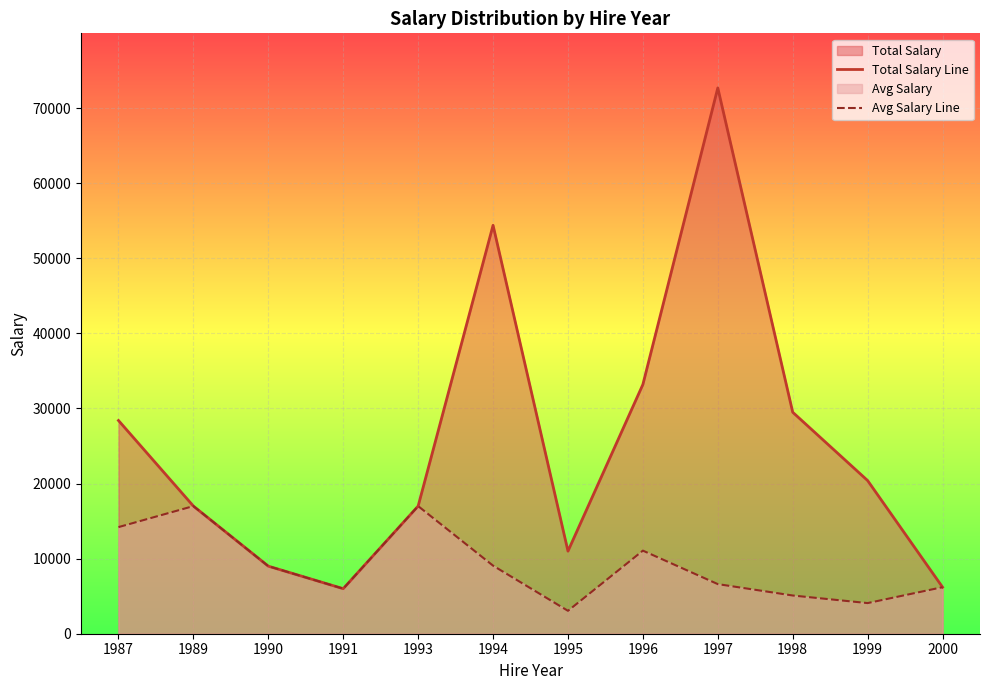

True or false: Total Salary Line and Avg Salary Line cross at least once.

False